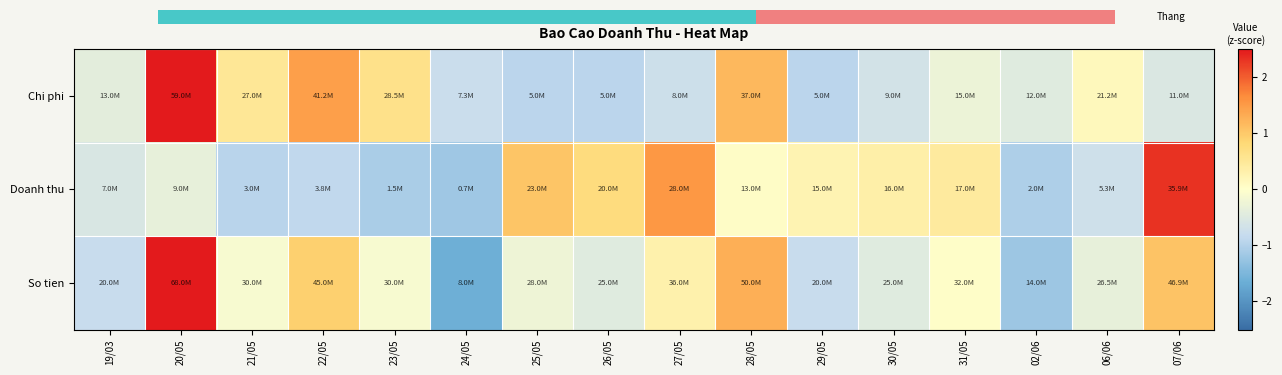

Which series has the largest range (max minus min)?

So tien